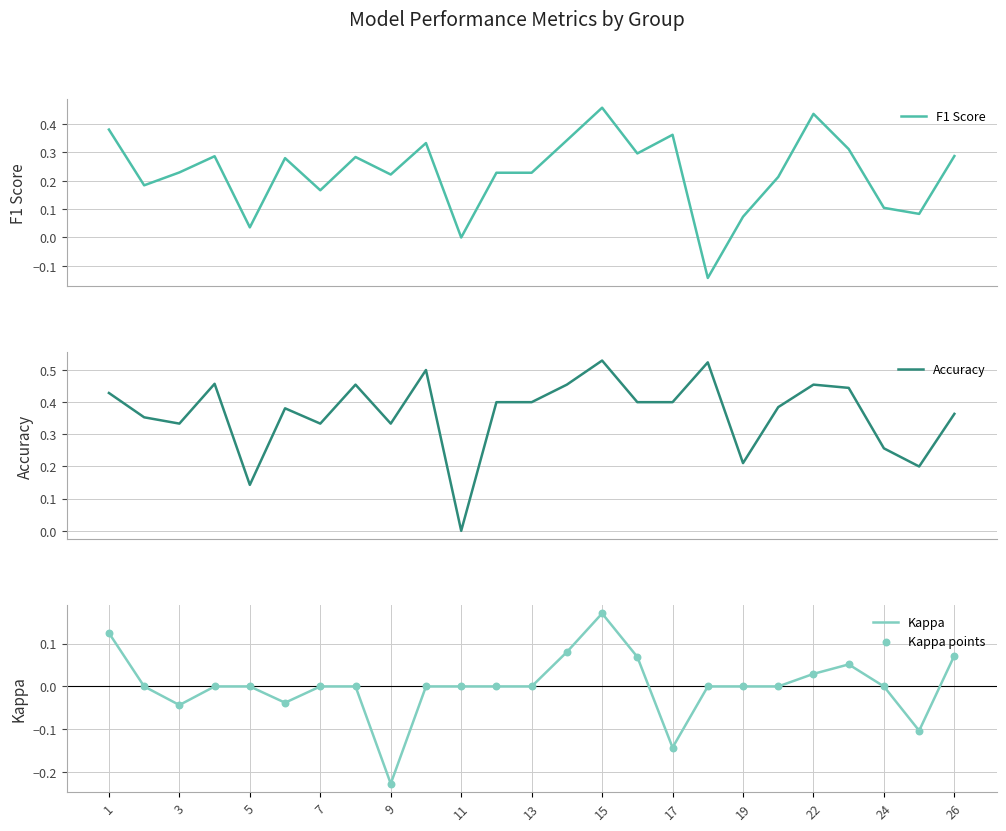

Which series has the largest total across all categories?

Accuracy